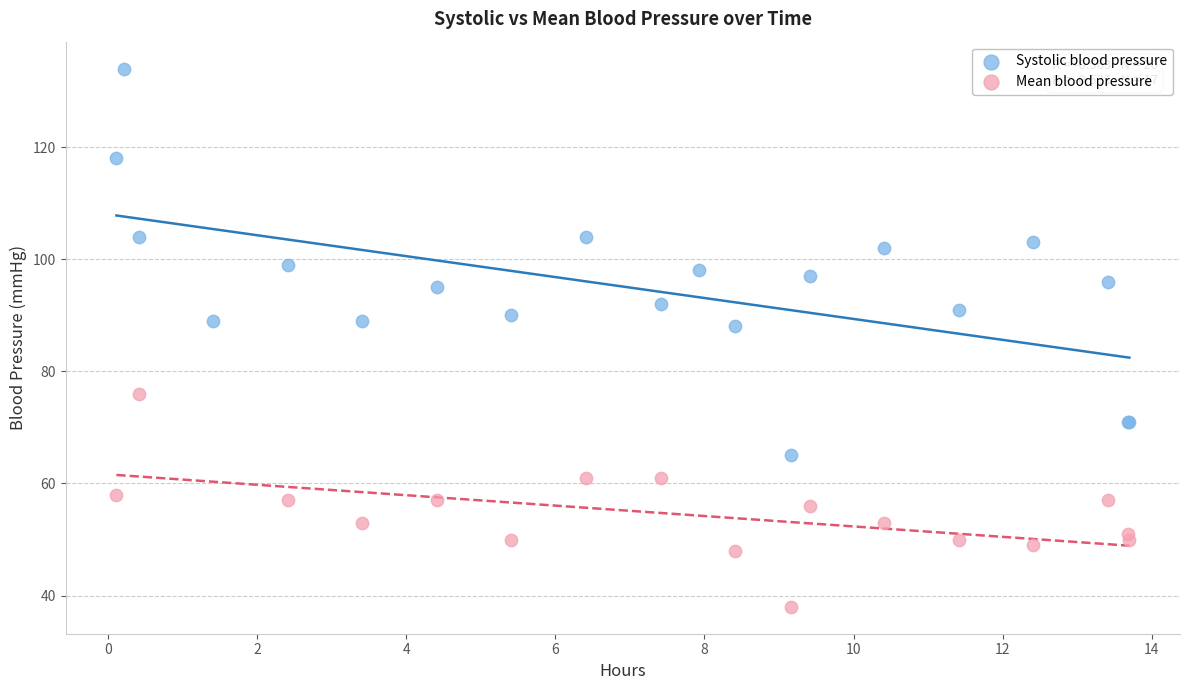

Which series has the largest Y range (max minus min)?

Systolic blood pressure